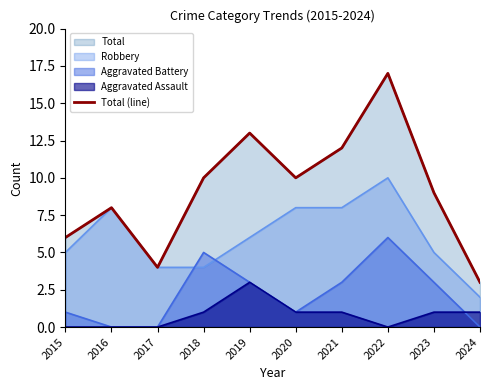

Does the chart have visible grid lines?

No